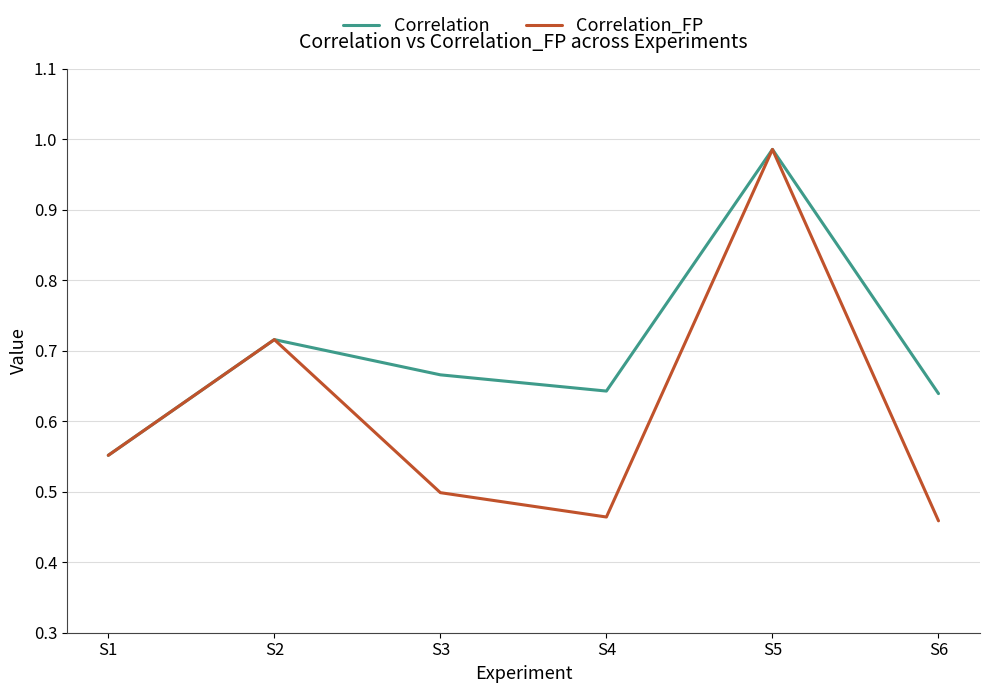

Which category has the highest value in the Correlation_FP series?

S5